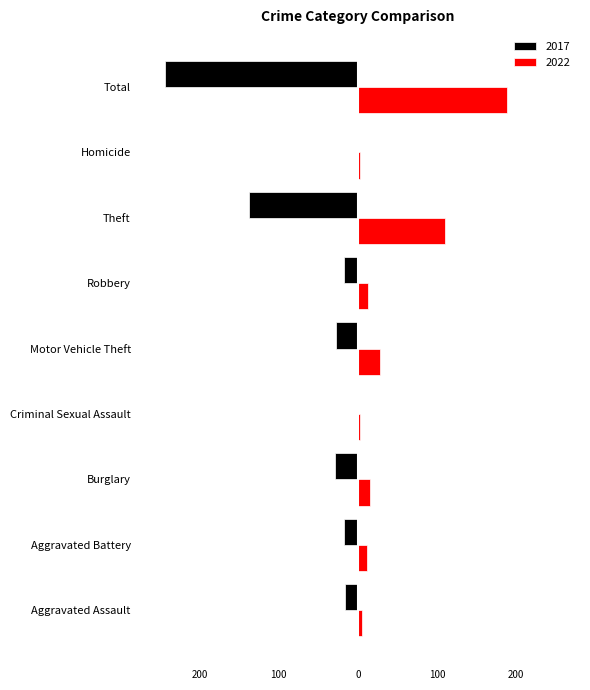

Which series has the widest spread of values?

2017